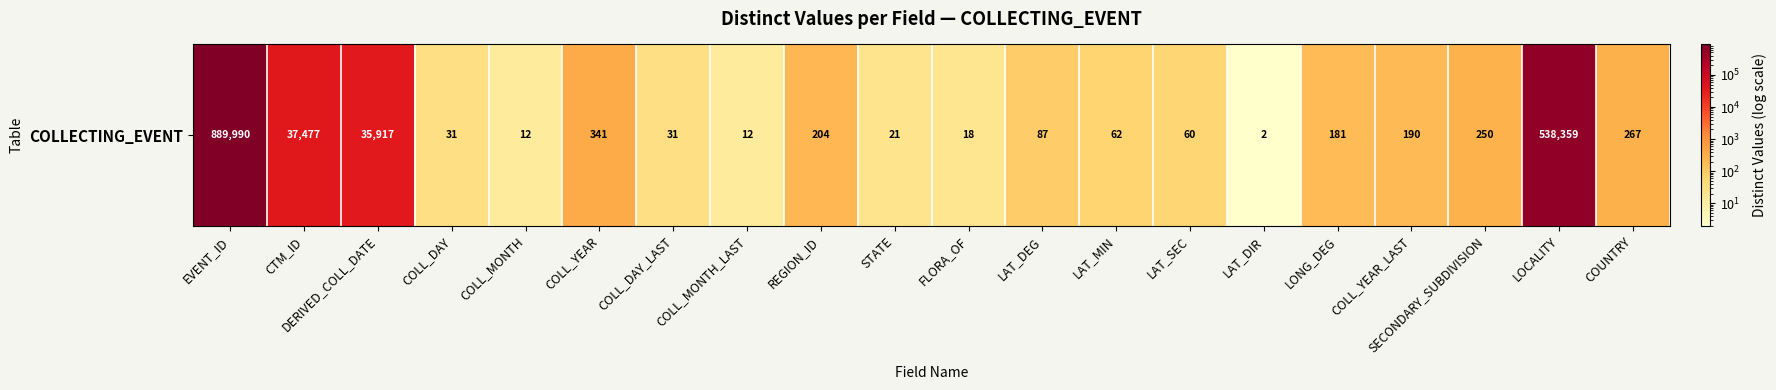

The value at LAT_MIN is 14. True or false?

False